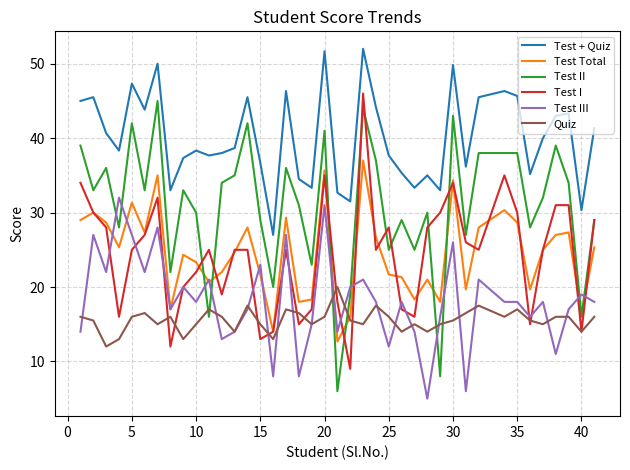

Which series has the largest total across all categories?

Test + Quiz